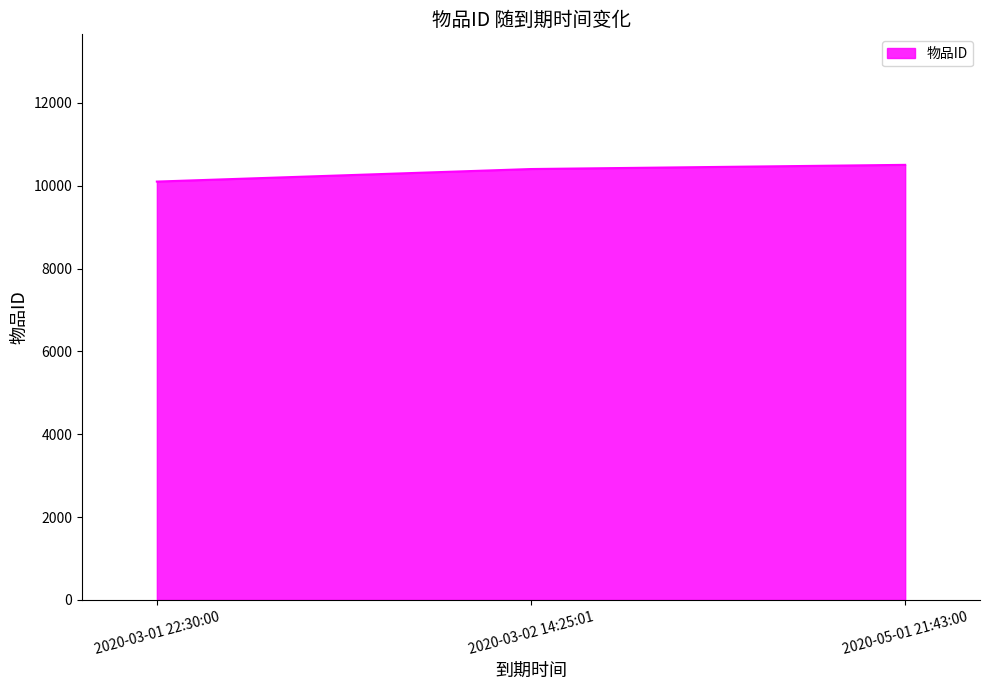

Count the values in the range 10102 to 10506.

3